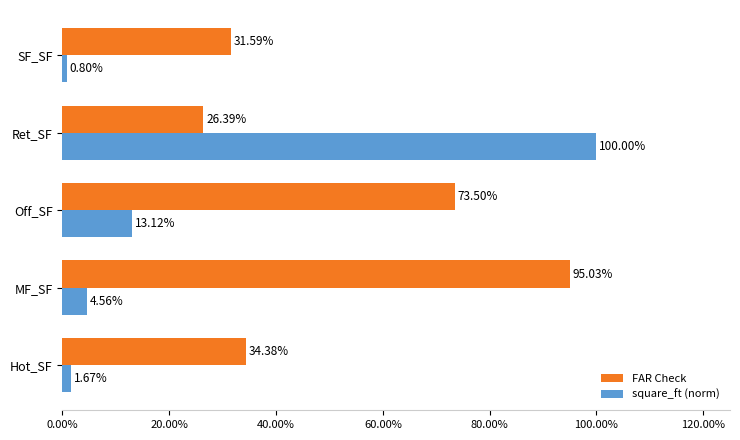

What are all the series names shown in the legend?

FAR Check, square_ft (norm)